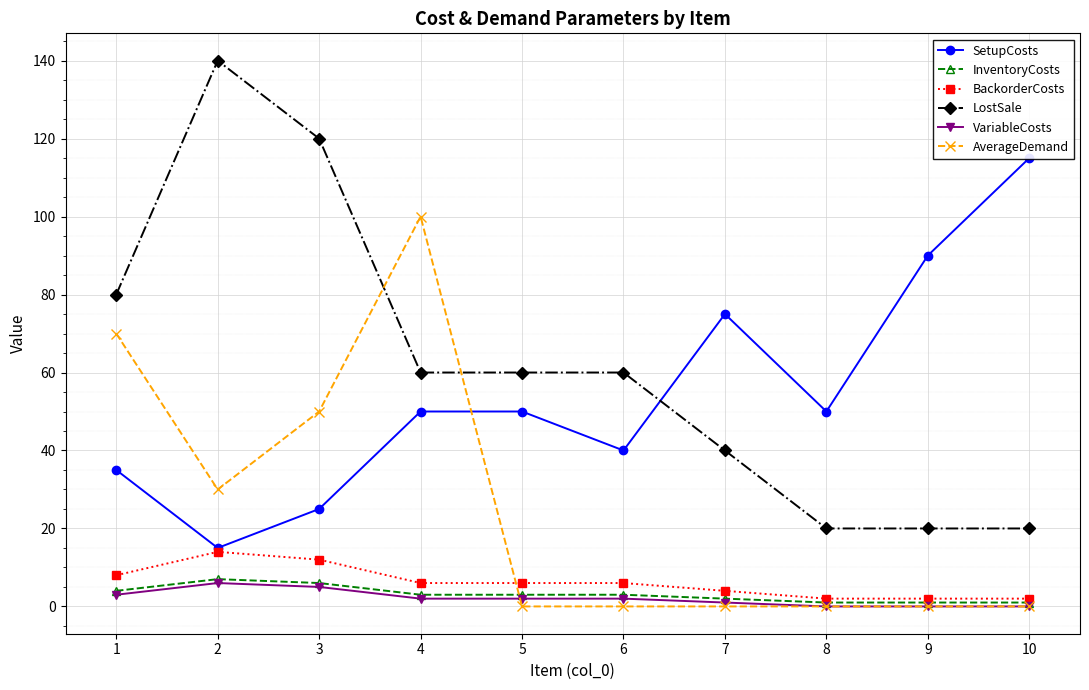

What is the maximum value for VariableCosts?

6